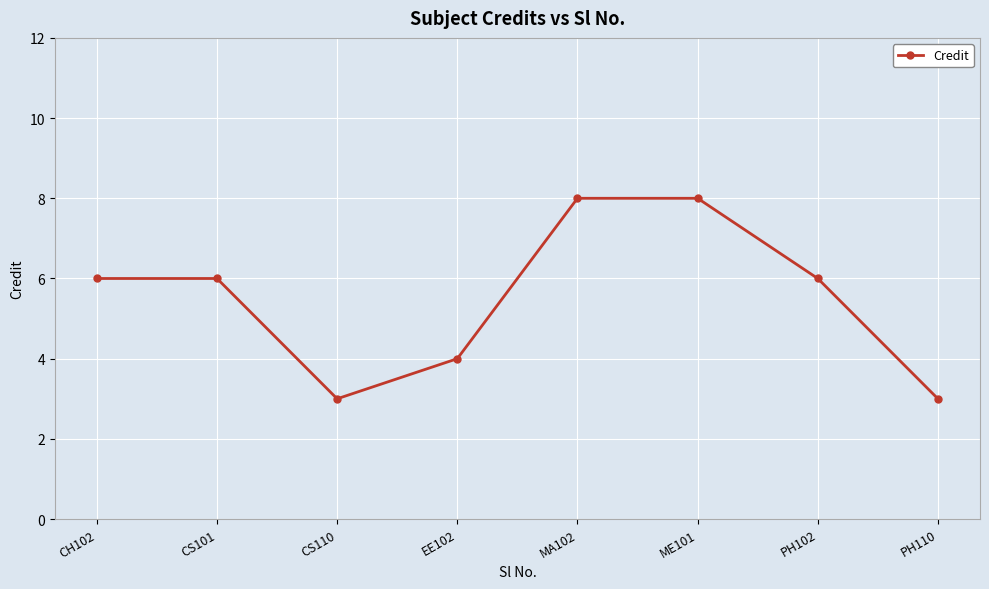

What position from the right is MA102?

4